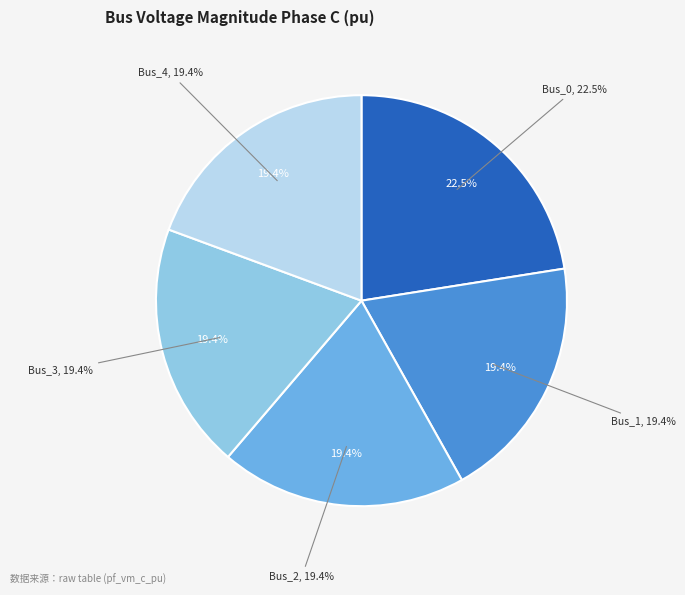

Rank the categories by value from lowest to highest.

Bus_1, Bus_2, Bus_4, Bus_3, Bus_0